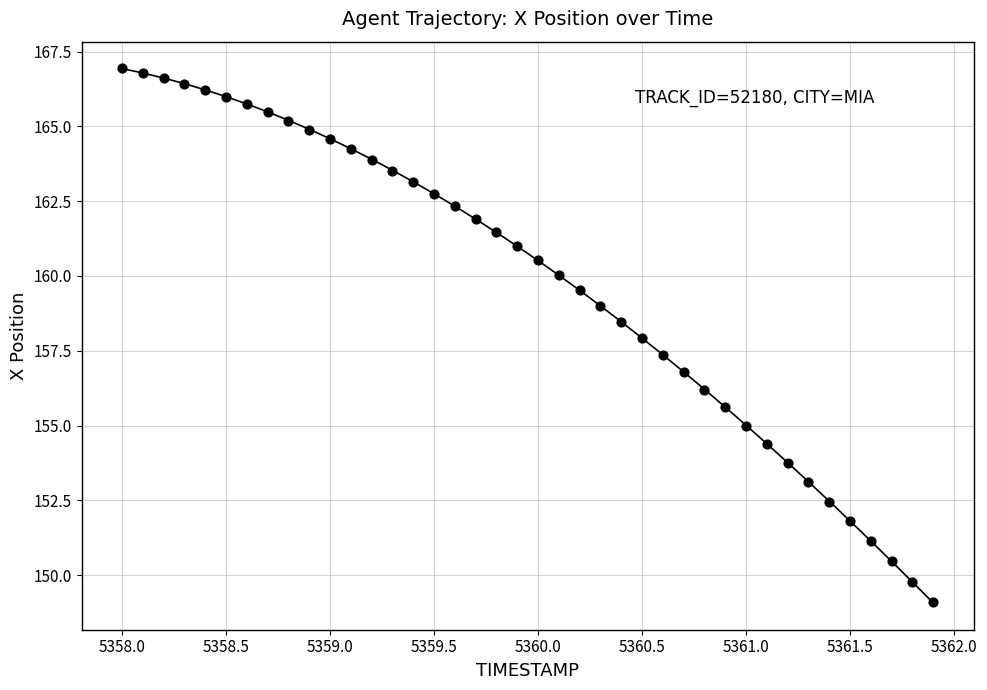

What is the range of X values (max minus min)?

3.9